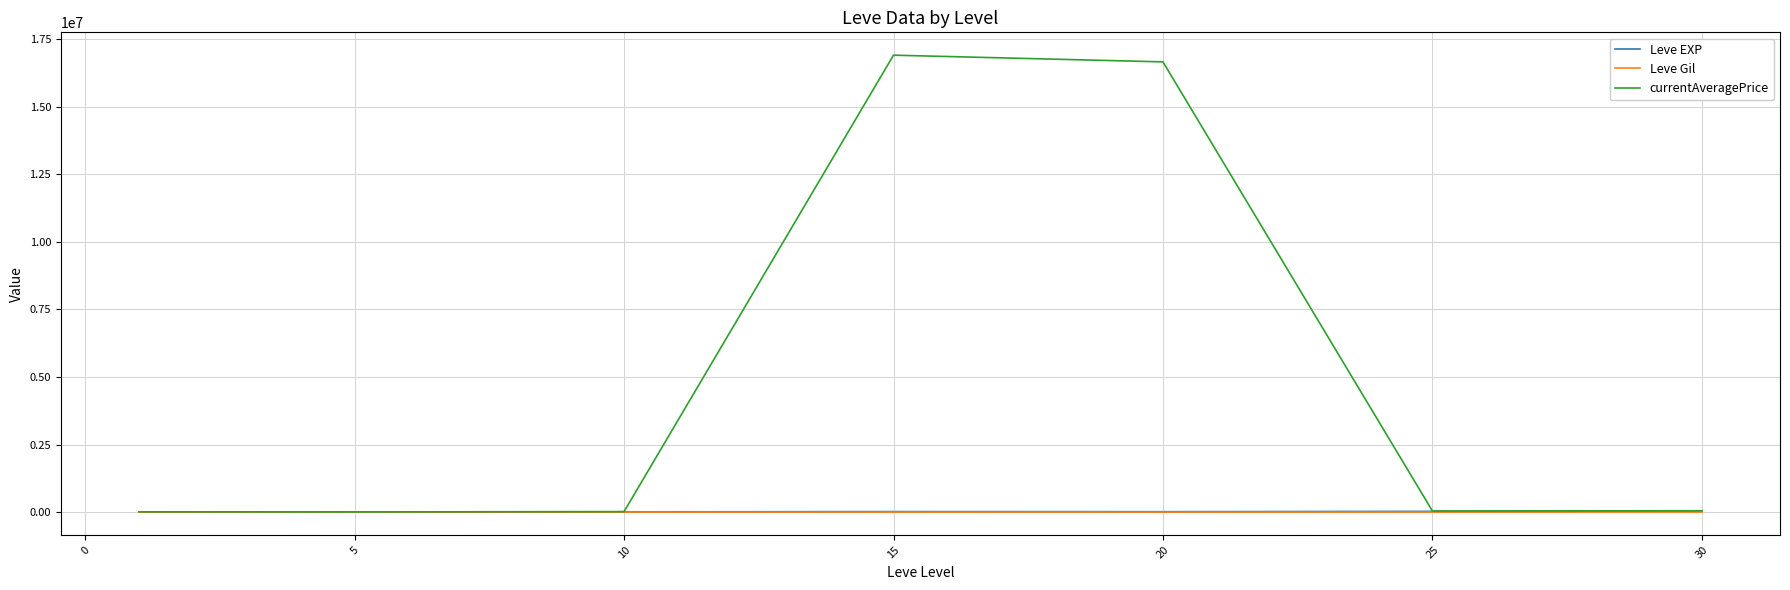

Which series has the largest total across all categories?

currentAveragePrice